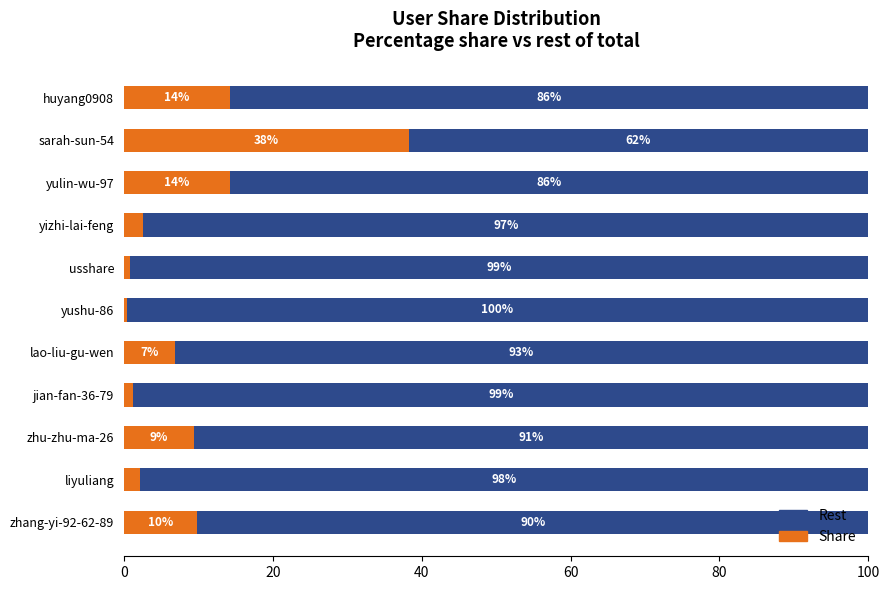

How many distinct data groups are displayed?

2